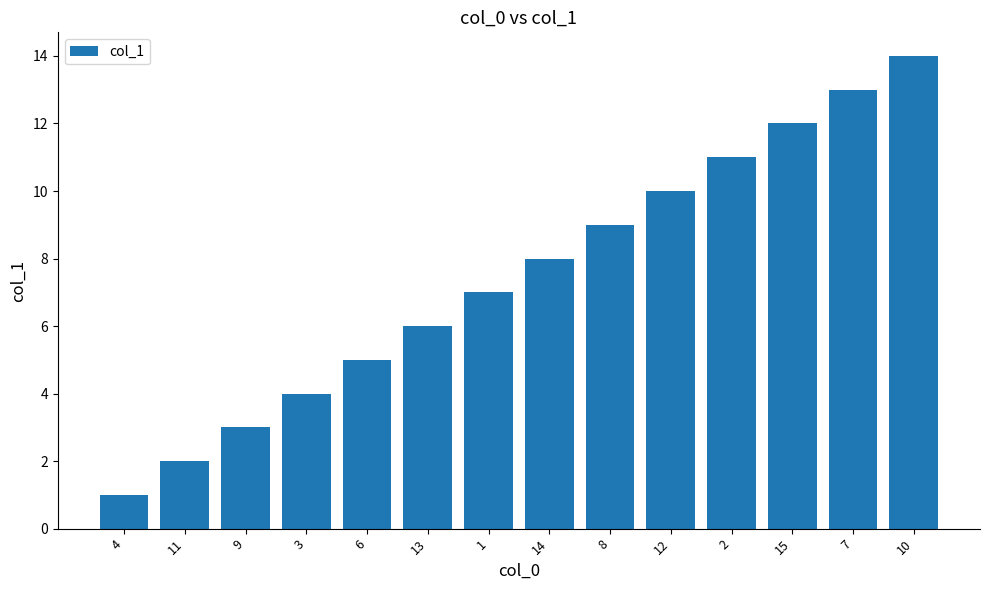

What value does the data have at 7, to the nearest 5?

15